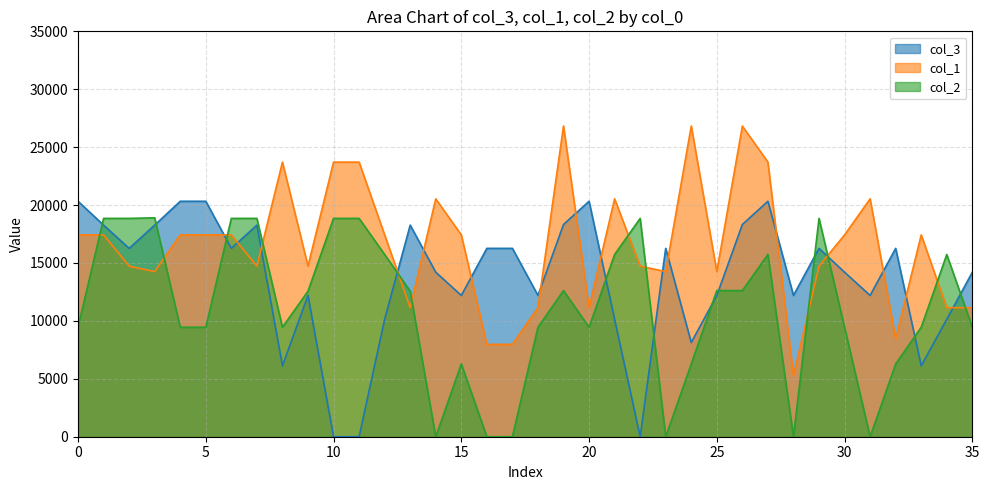

In col_3, how many points are lower than both neighbors (excluding endpoints)?

10